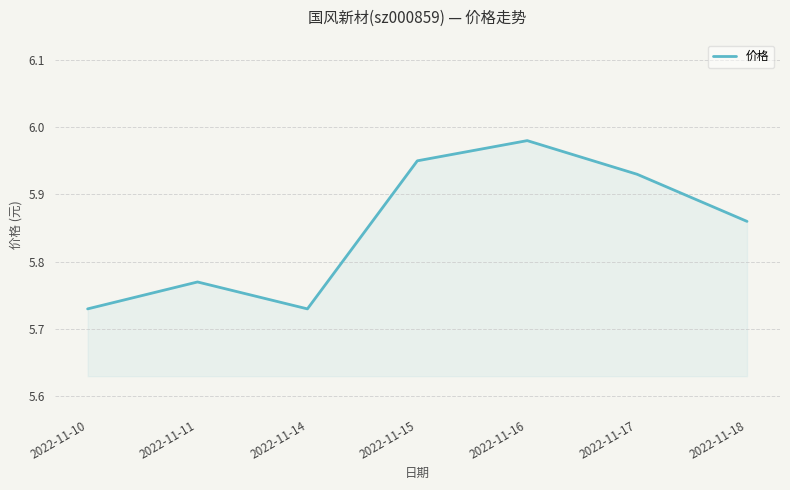

At which category does the data reach its first local valley?

2022-11-14